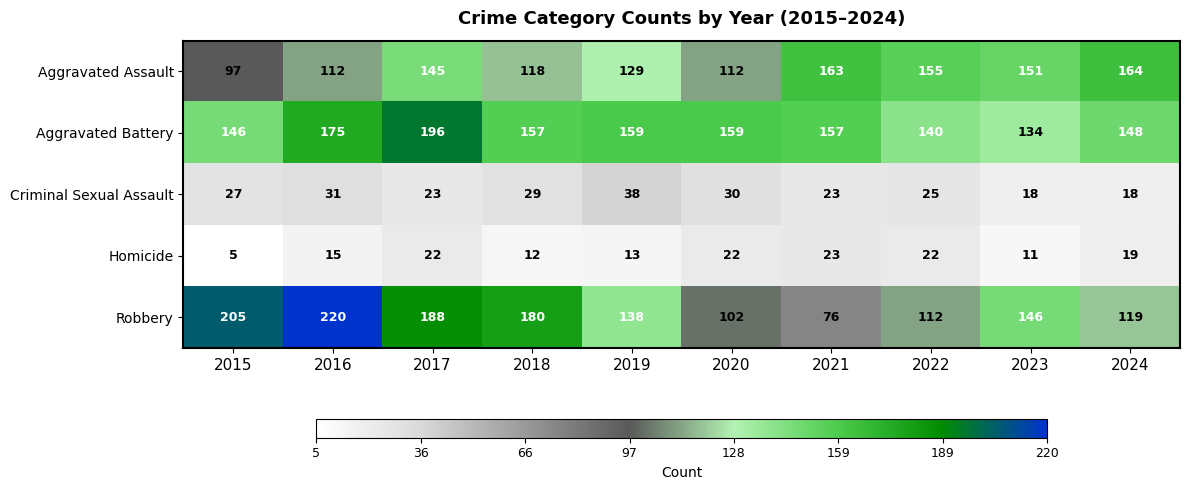

Rank the series by their maximum value, from lowest to highest.

Homicide, Criminal Sexual Assault, Aggravated Assault, Aggravated Battery, Robbery